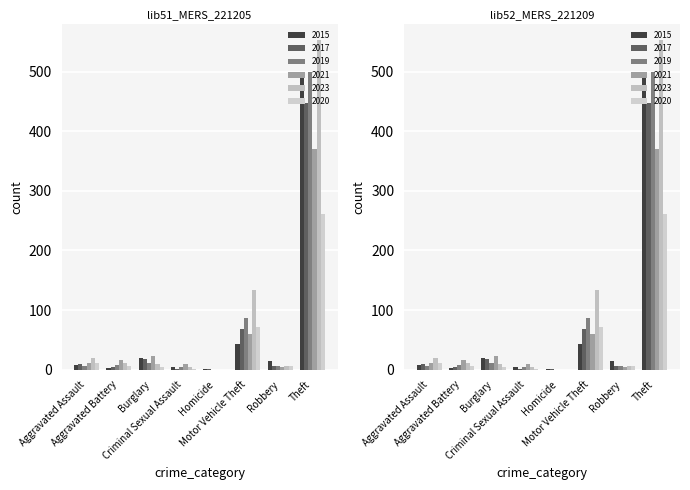

Rank the categories by 2021 value from lowest to highest.

Homicide, Robbery, Criminal Sexual Assault, Aggravated Assault, Aggravated Battery, Burglary, Motor Vehicle Theft, Theft